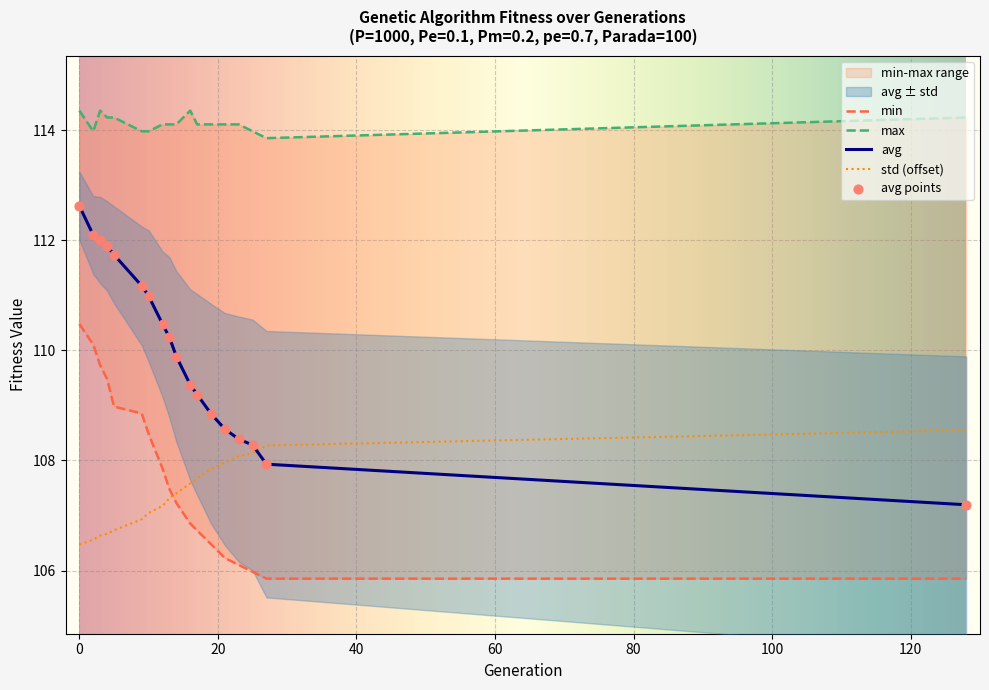

Which series contains the lowest Y value?

min